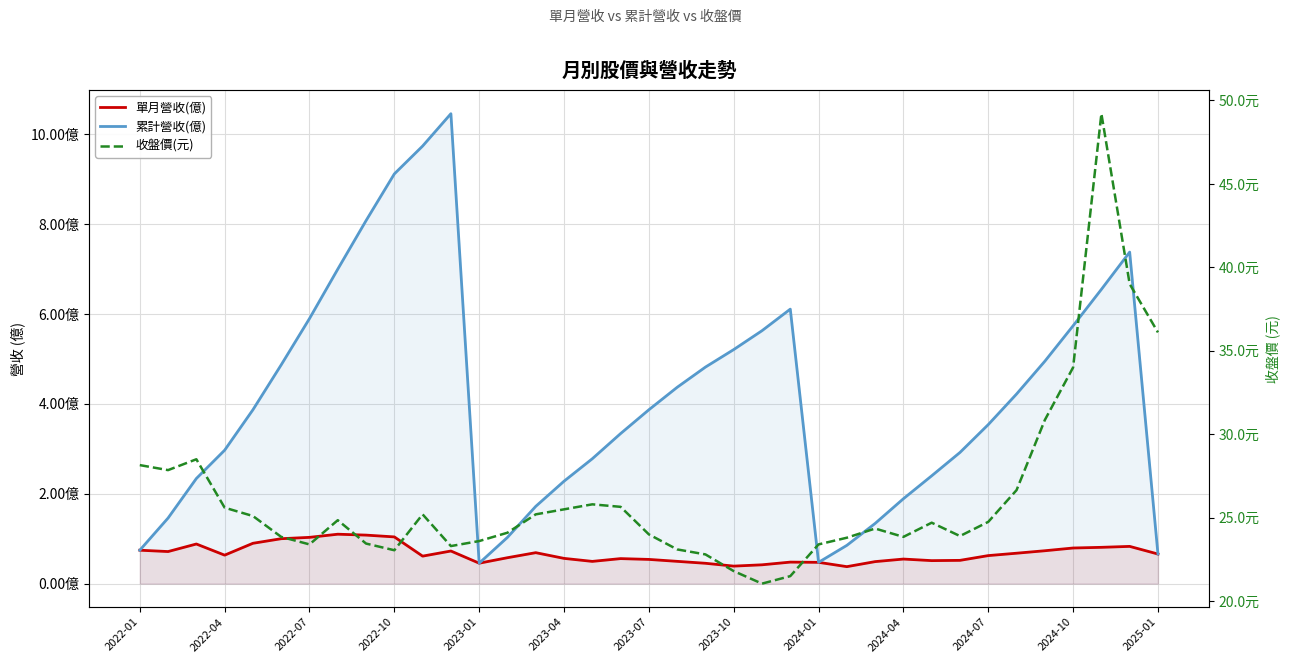

True or false: 收盤價(元) has a value of 25.6 at 17.

True